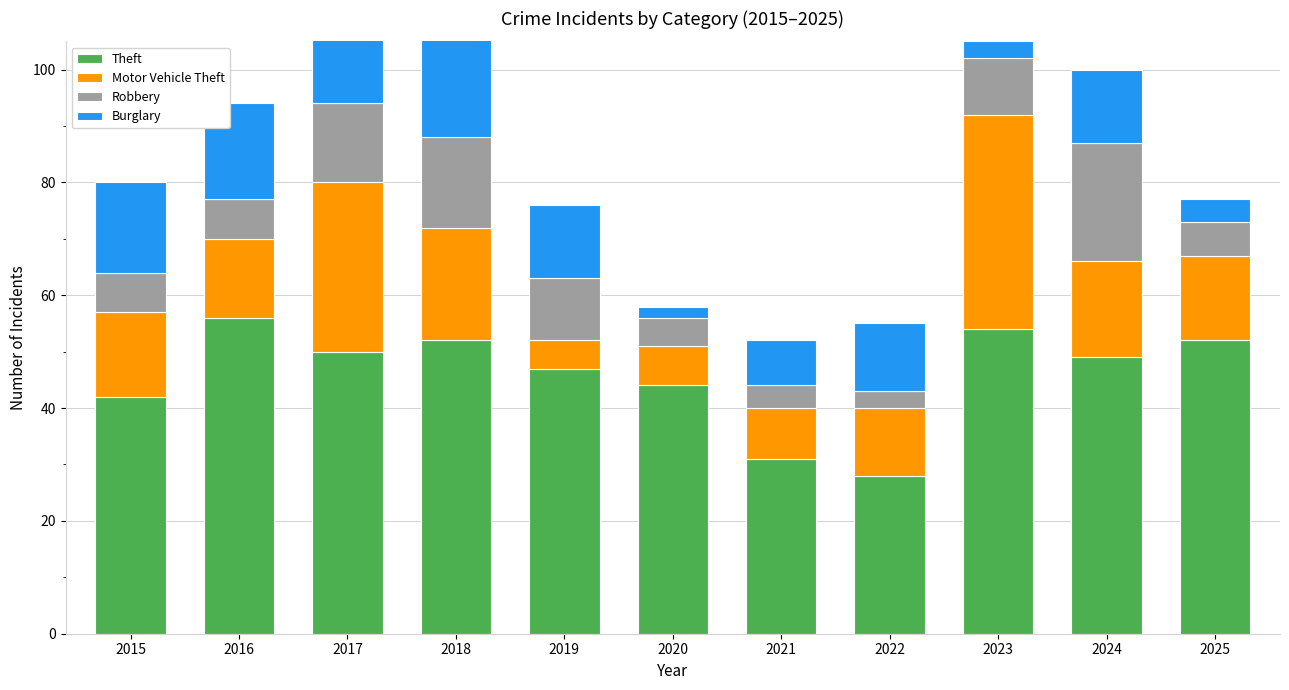

What is the maximum value shown in the chart?

56